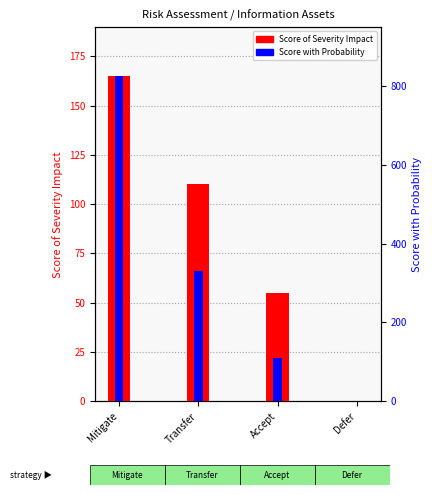

What value does the Score with Probability series have at Mitigate?

825